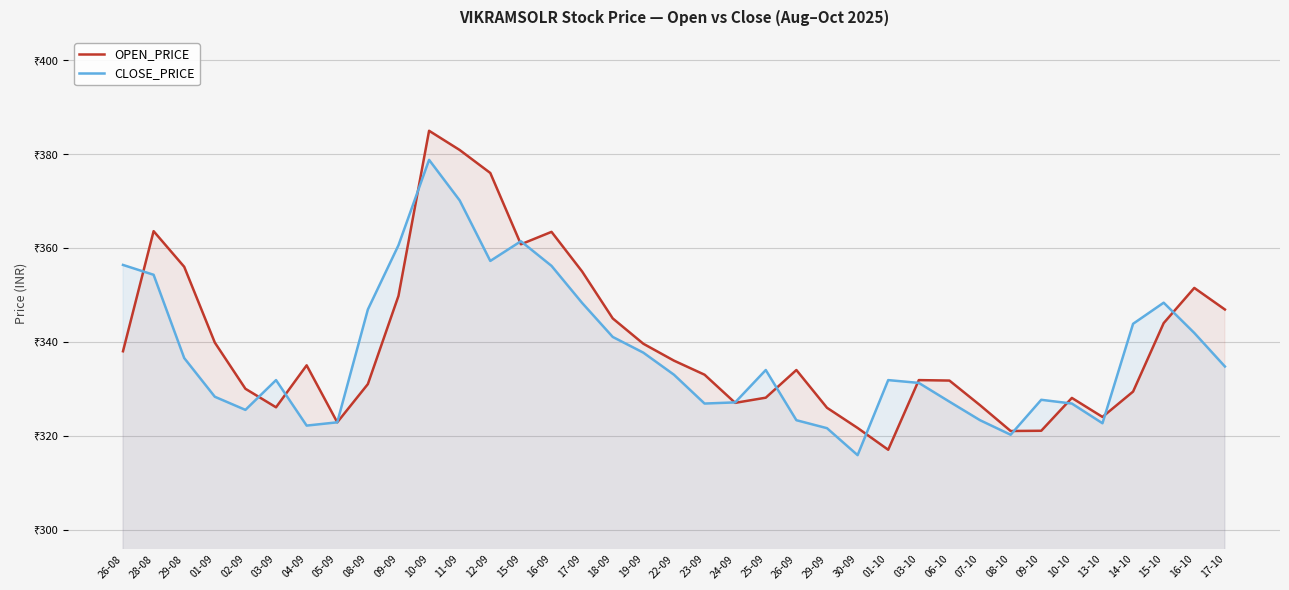

How many data points does each series have?

37